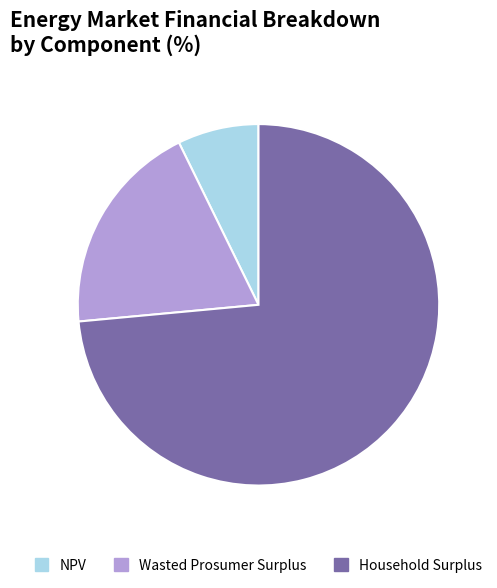

Is the sum of NPV and Household Surplus greater than half?

Yes